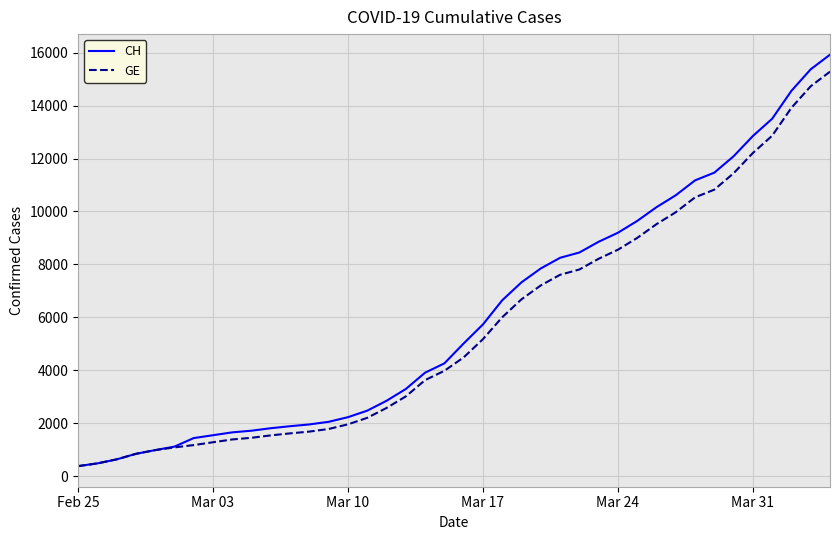

What is the maximum value shown in the chart?

15926